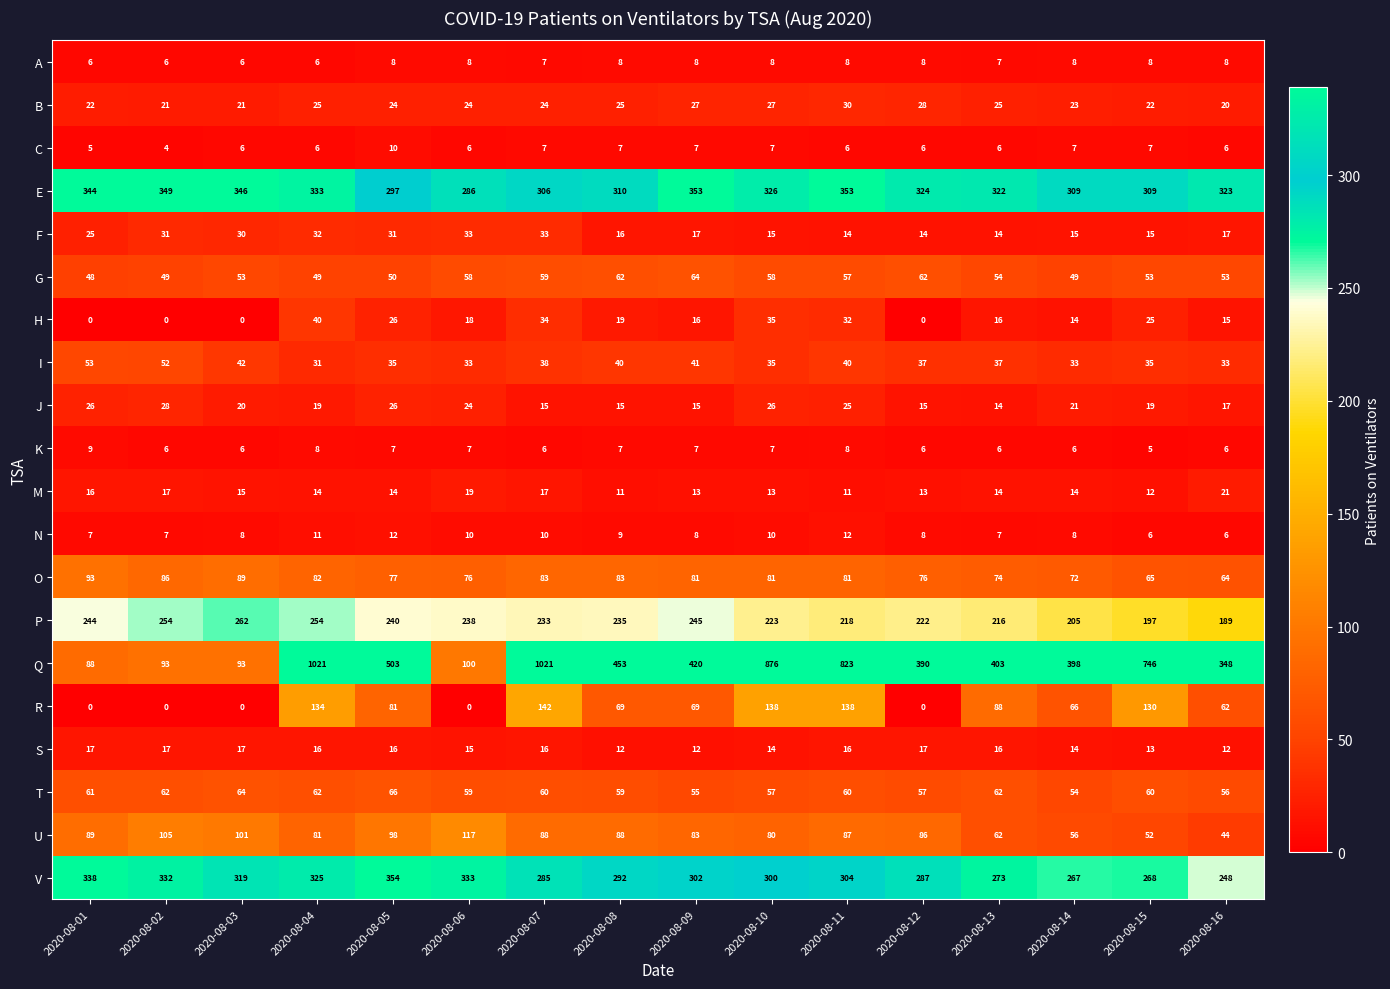

The value of K at 2020-08-12 is 6. True or false?

True